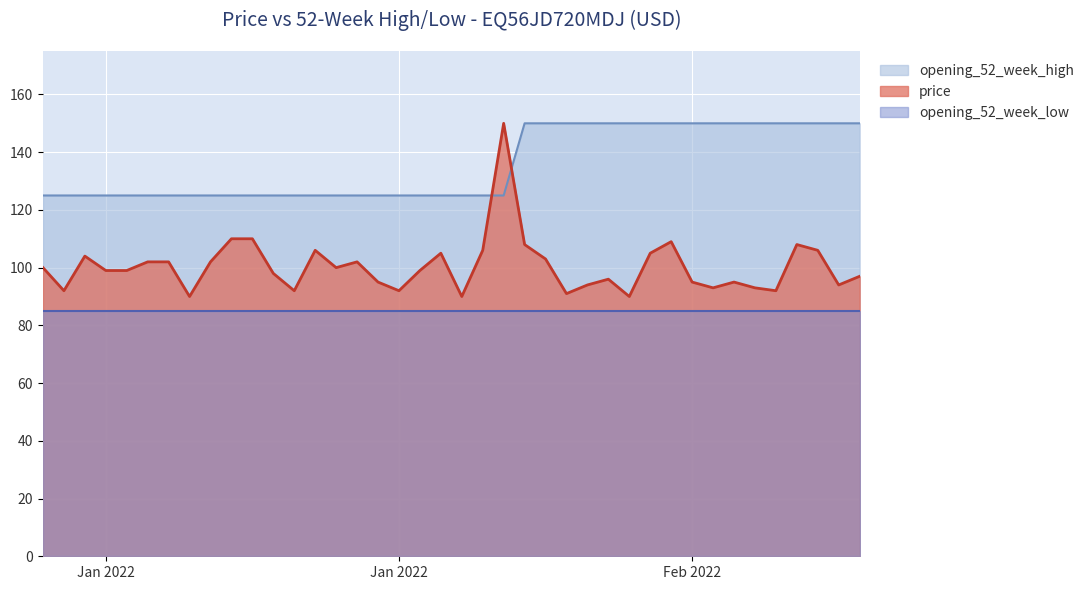

Count the number of data series in this chart.

3